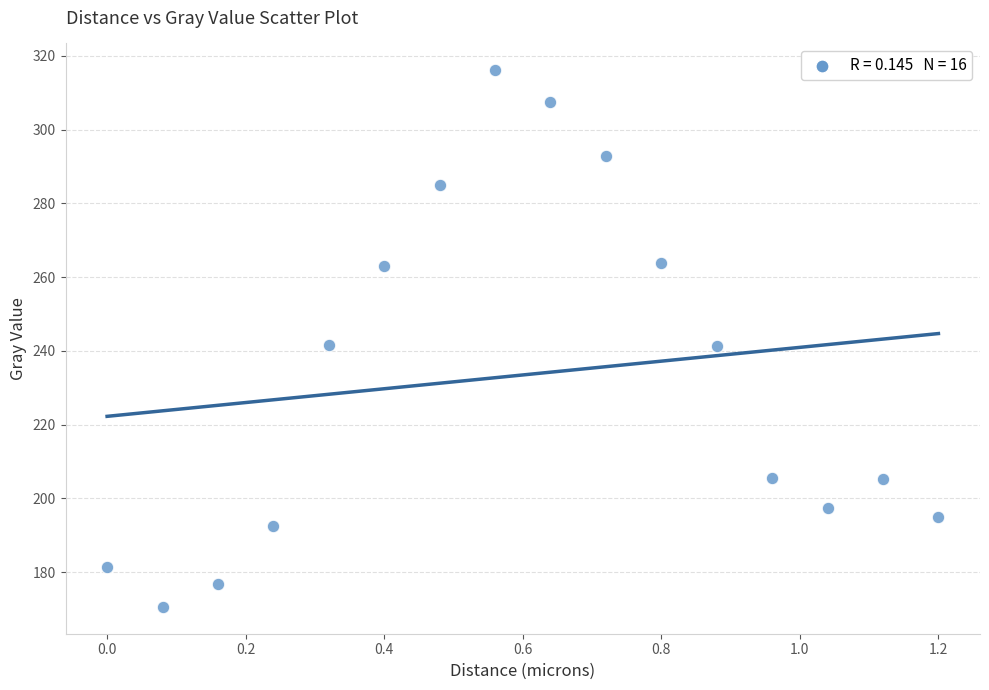

What is the range of Y values (max minus min)?

145.6